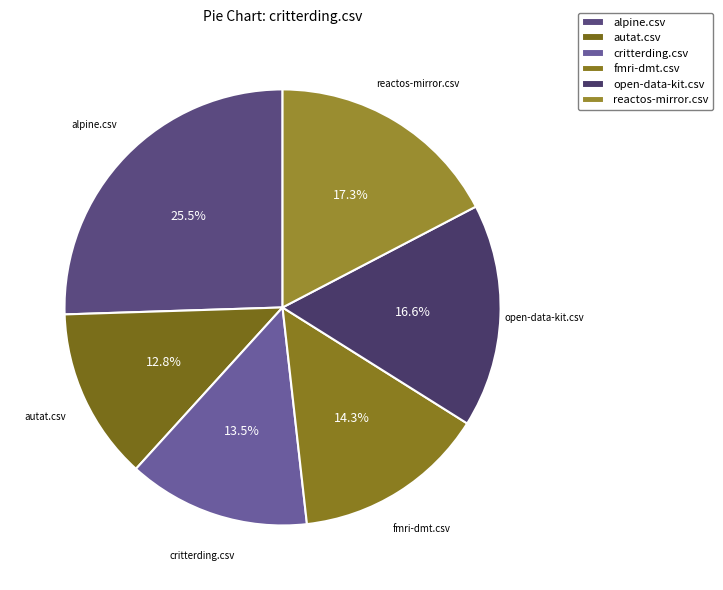

How many segments does this pie chart have?

6